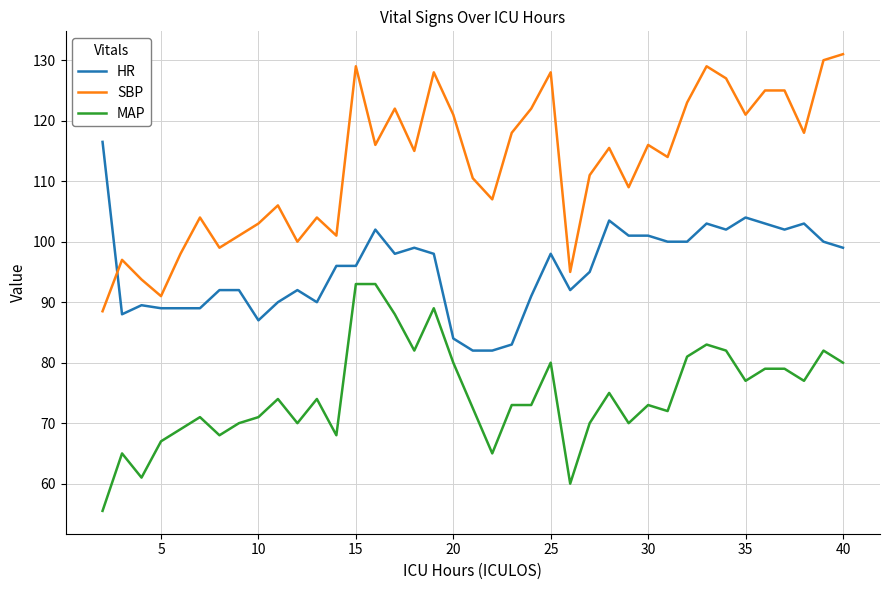

True or false: SBP and HR intersect in this chart.

True